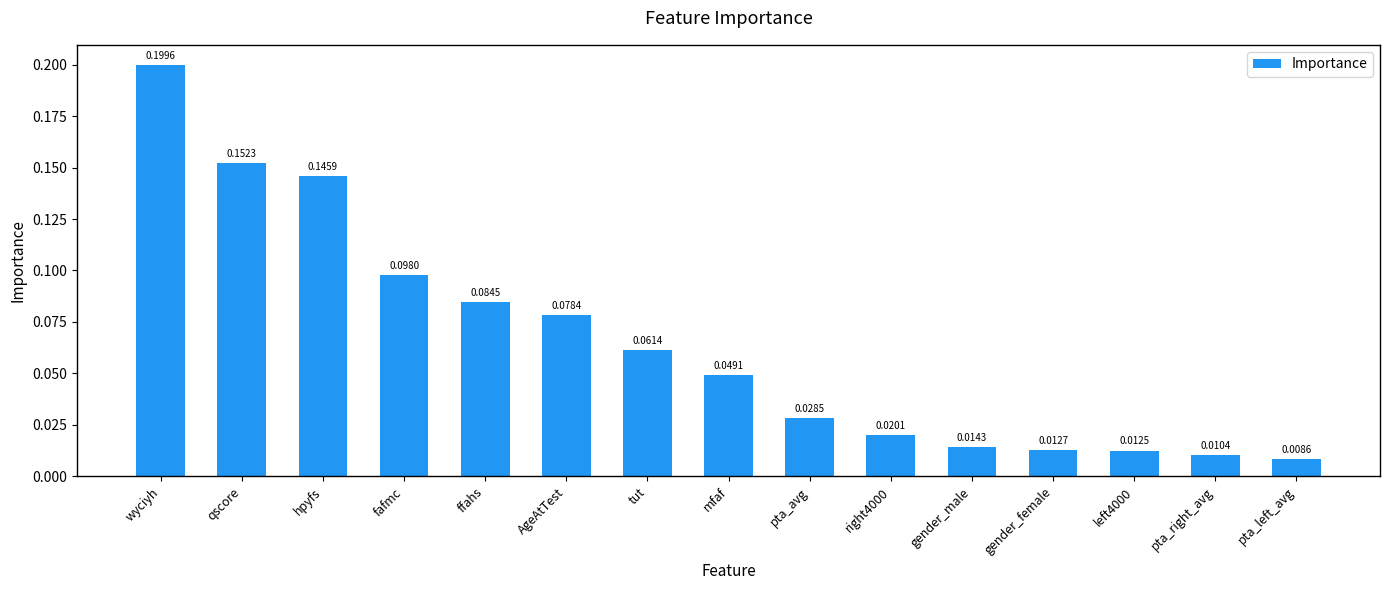

Does the chart contain stacked bars?

No